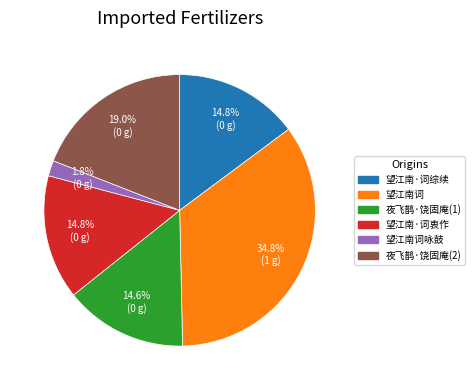

Is there a majority slice in this chart?

No